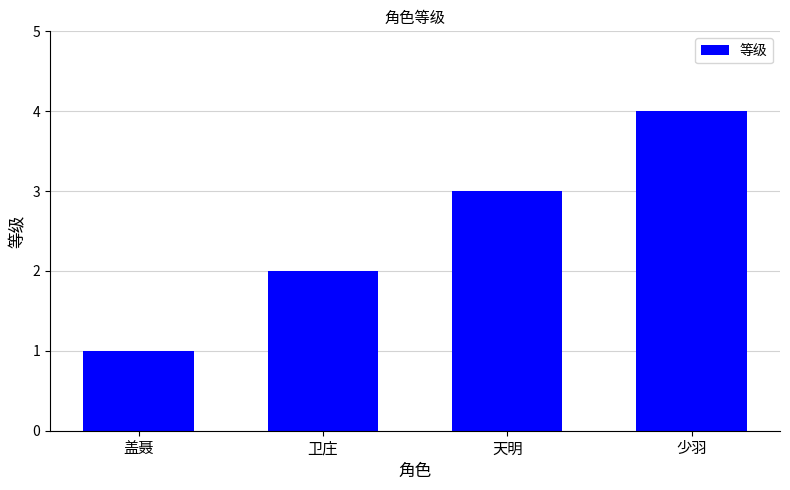

List the labels in order of value, smallest first.

盖聂, 卫庄, 天明, 少羽